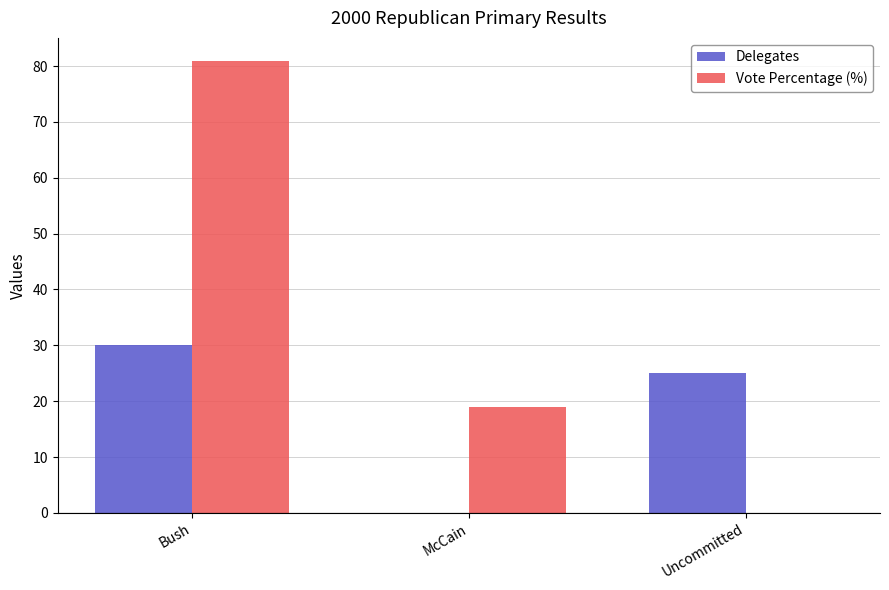

The value of Vote Percentage (%) at Bush is 81. True or false?

True